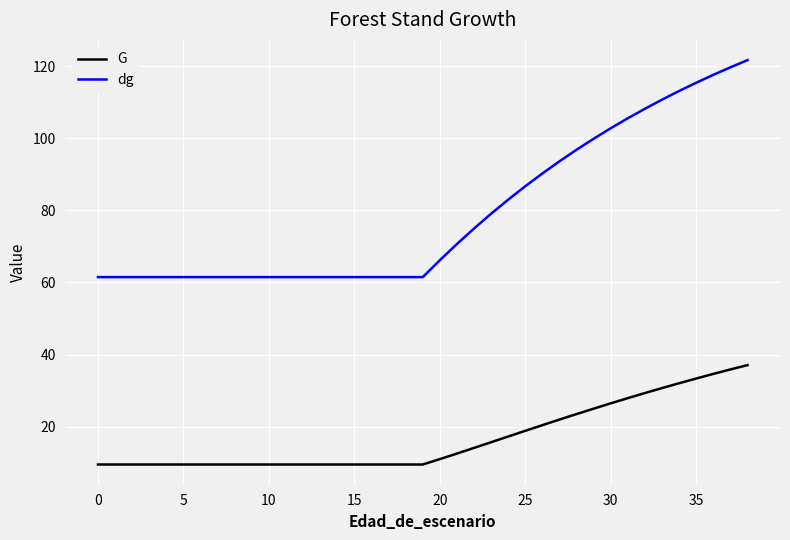

True or false: G and dg cross at least once.

False